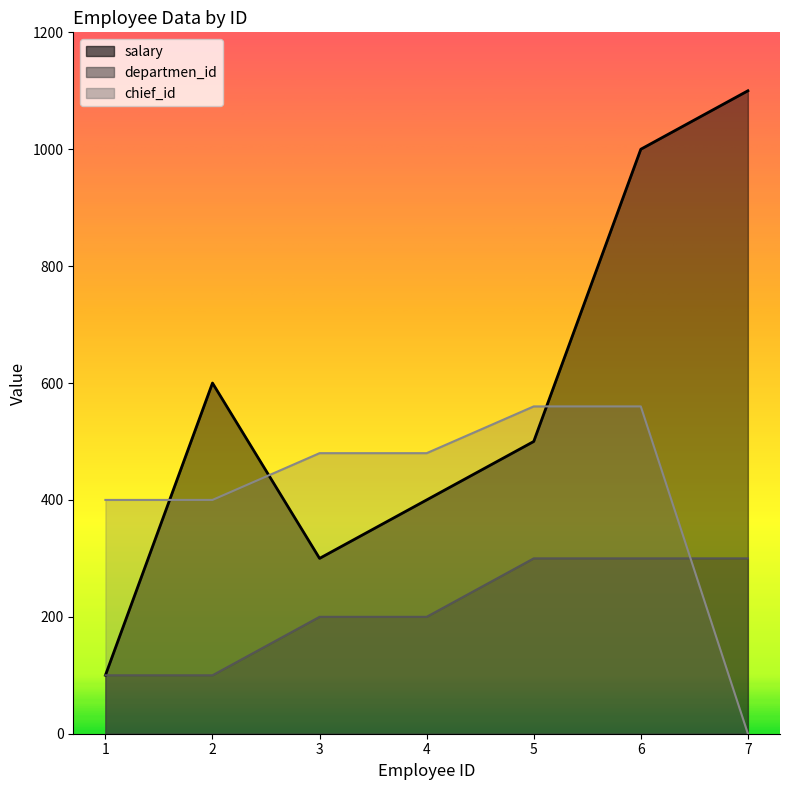

What is the spread (max minus min) of values at 4?

280